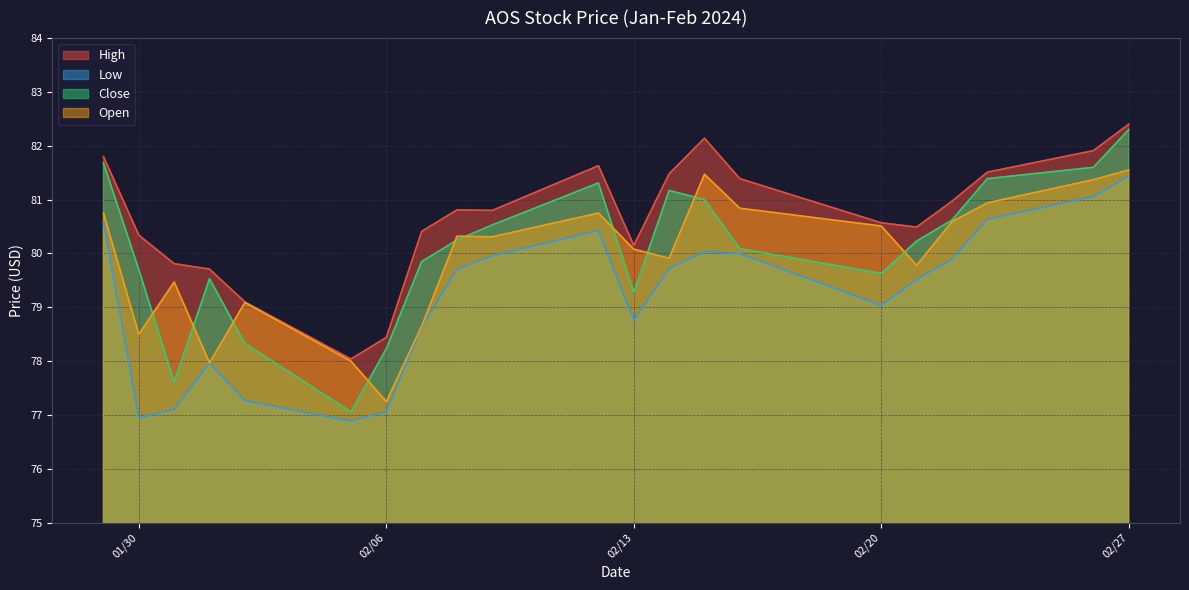

What is the value of the High point at the 11th from the left?

81.6